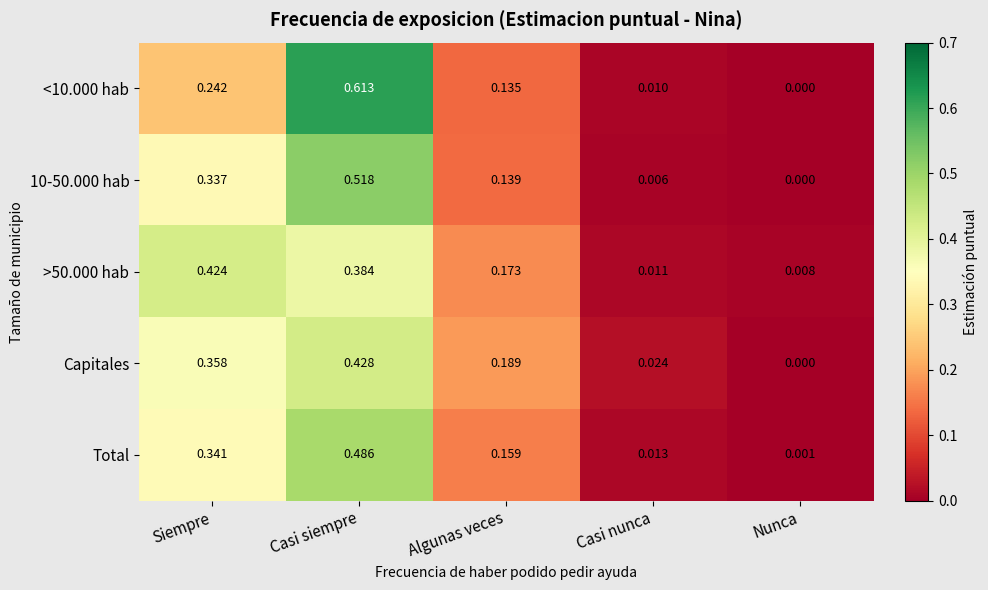

List the labels in order of Total value, smallest first.

Nunca, Casi nunca, Algunas veces, Siempre, Casi siempre